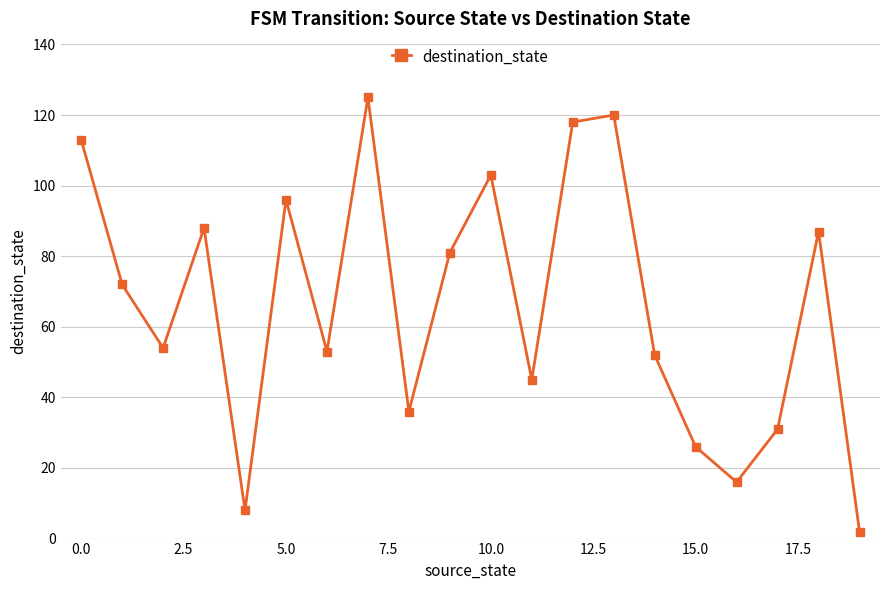

Reading left to right, what are all the values shown in this chart?

113	72	54	88	8	96	53	125	36	81	103	45	118	120	52	26	16	31	87	2